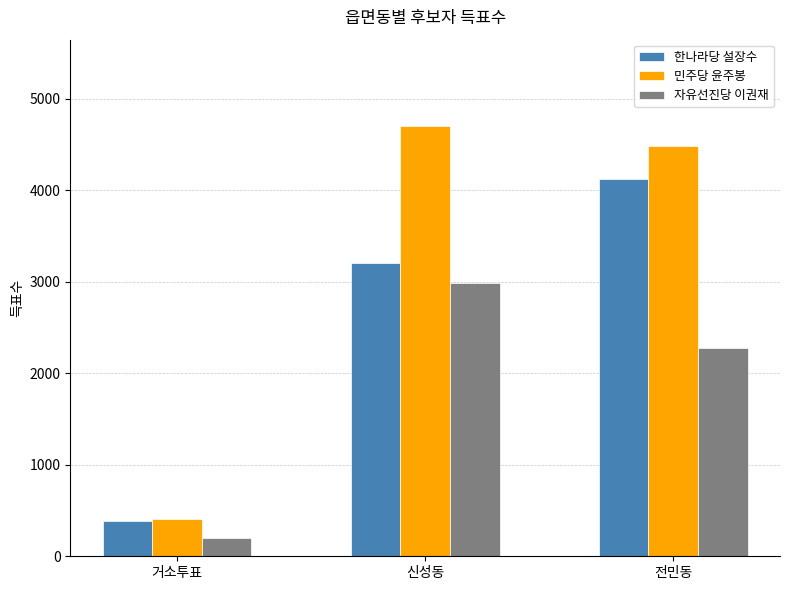

Between 거소투표 and 전민동, which series saw the biggest shift?

민주당 윤주봉